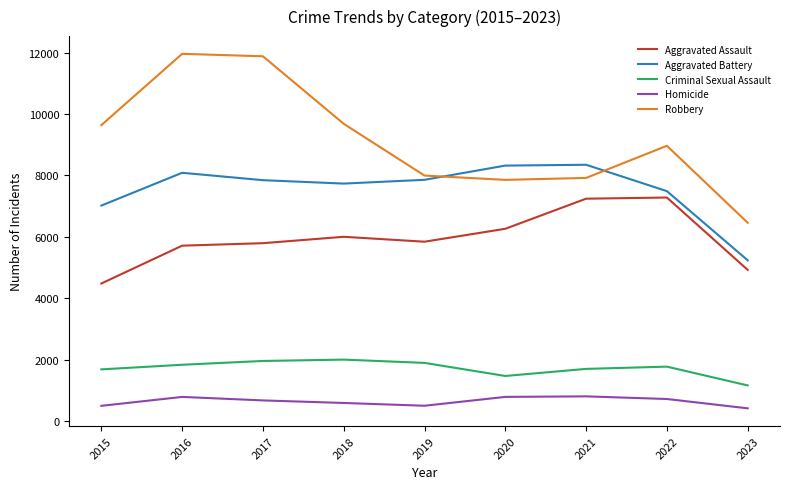

What is the minimum value for Aggravated Battery?

5236